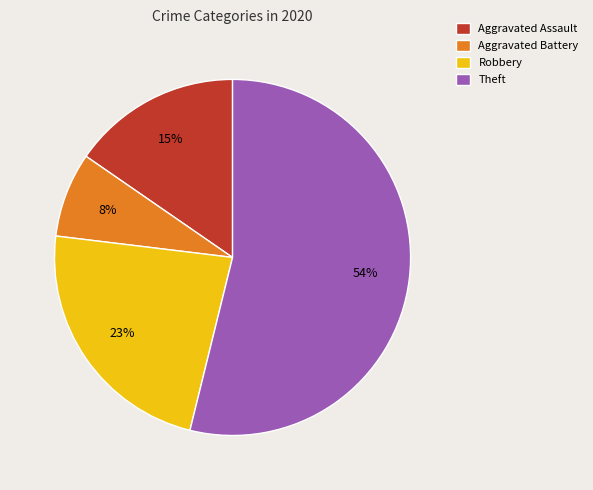

To the nearest percent, what portion does Theft represent?

54%